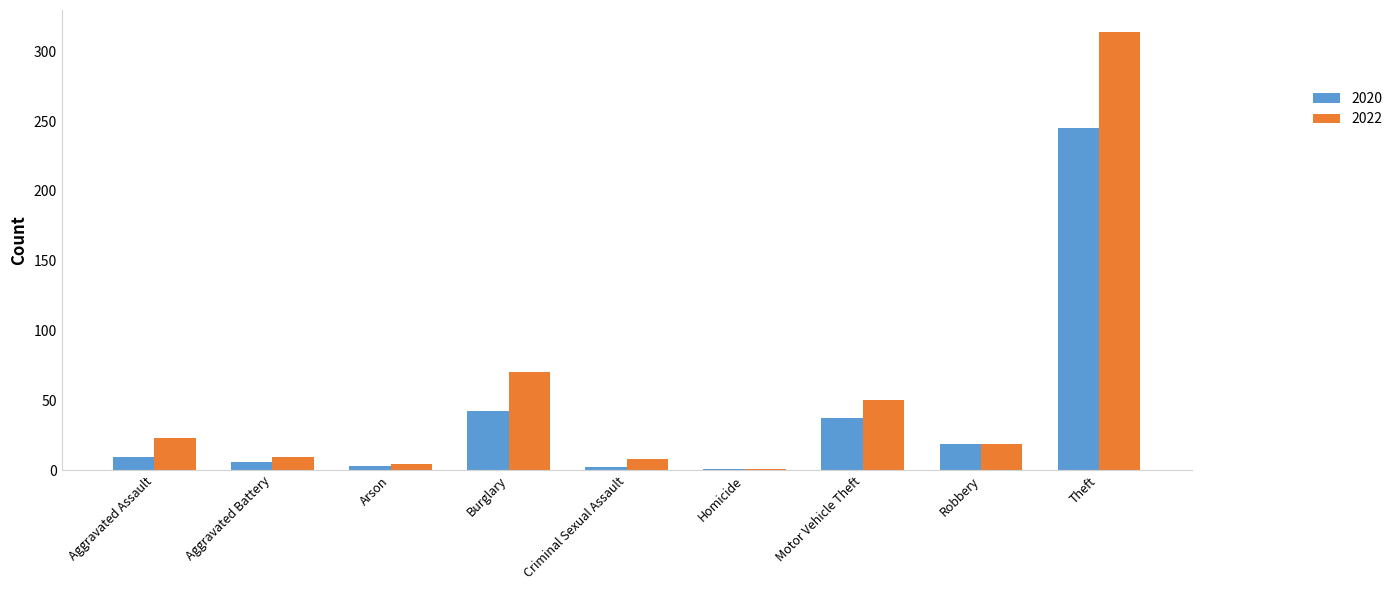

What is the difference between the highest and lowest values at Theft?

69